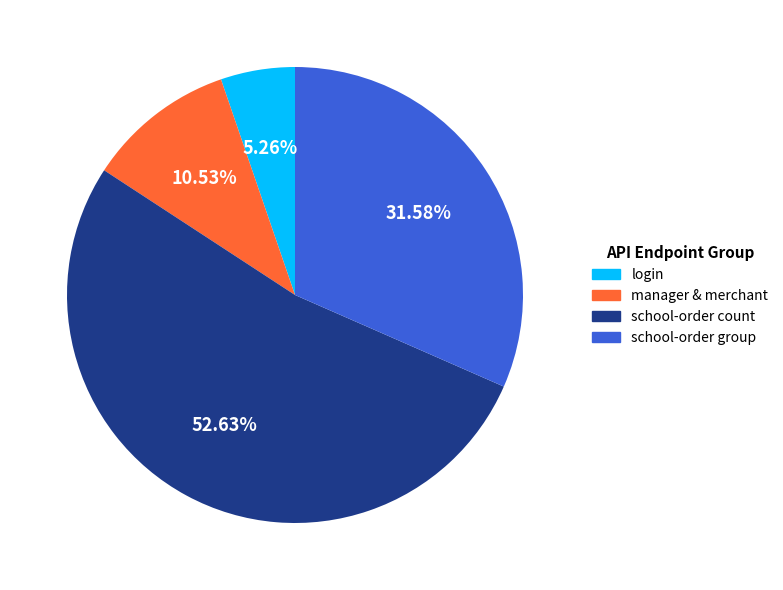

Is there any slice that represents more than half of the pie?

Yes